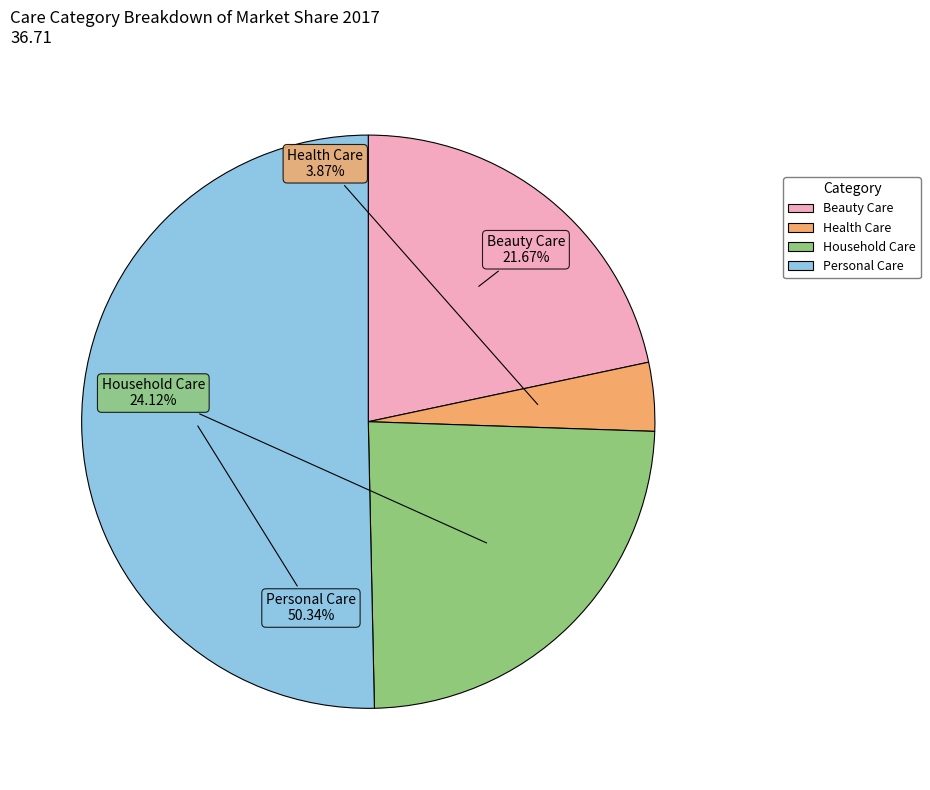

To the nearest percent, what is the average slice percentage?

25%